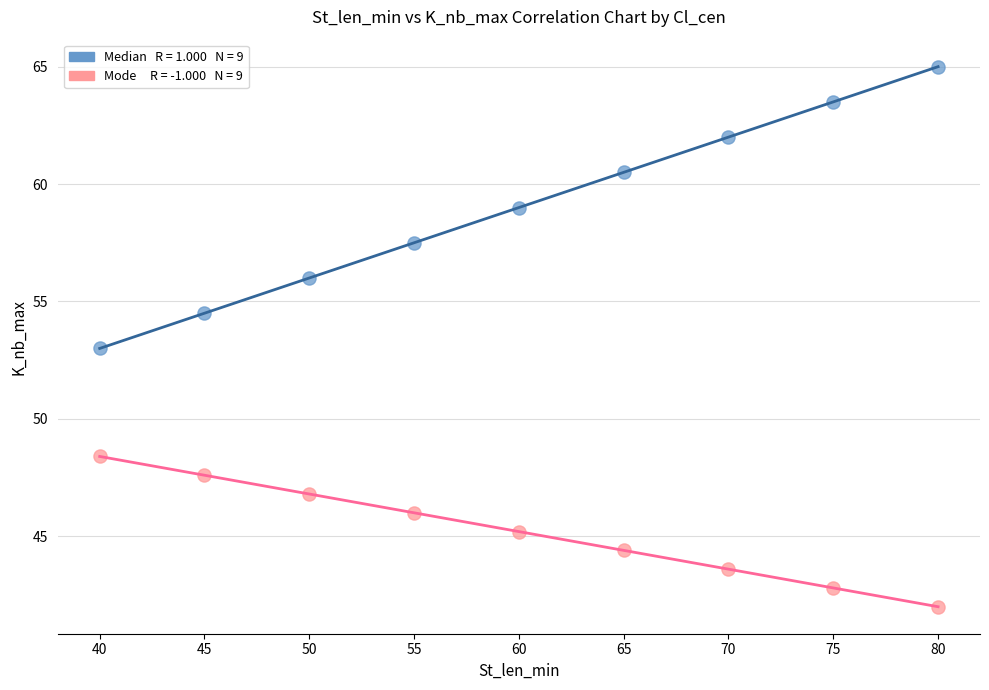

Across all data points, what is the range of Y values (max minus min)?

23.0